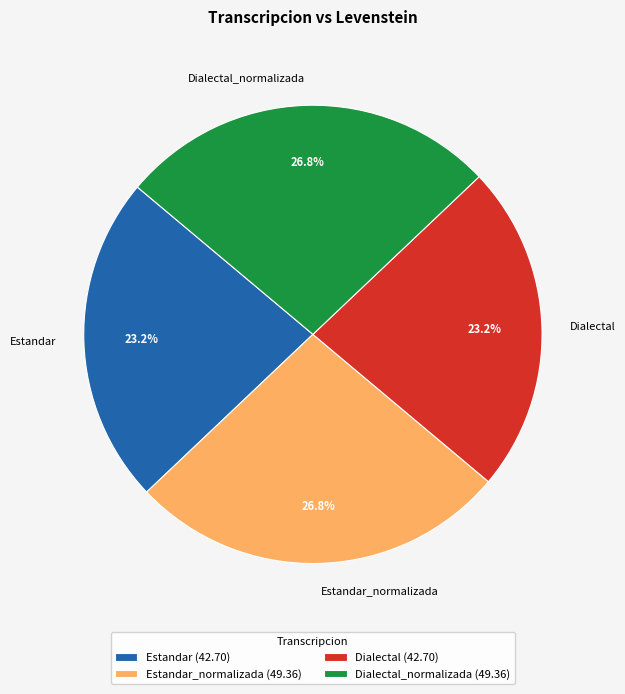

What is the ratio of the value at Estandar_normalizada to the value at Dialectal?

1.2